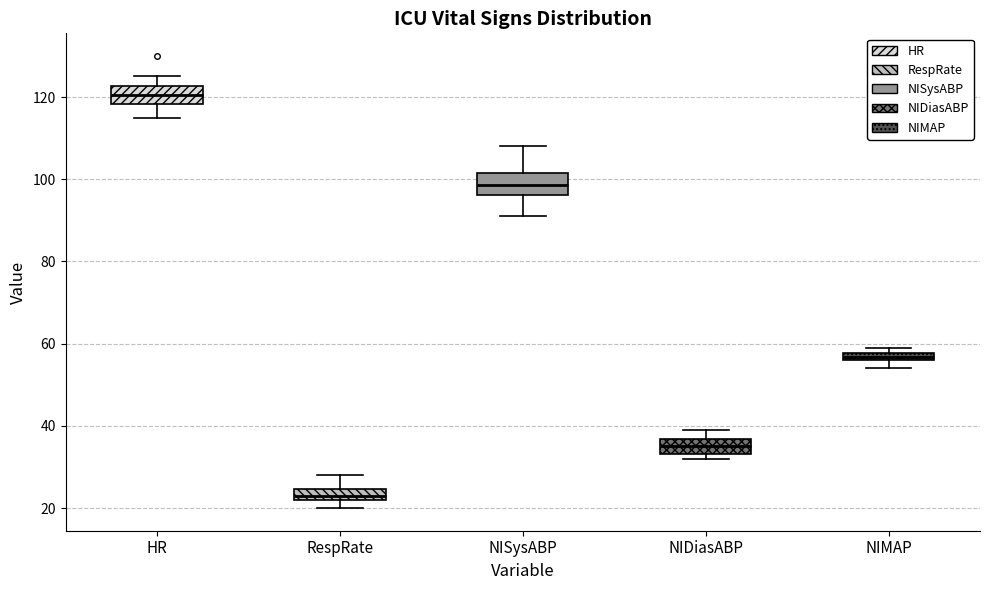

Which box's median line is the lowest?

RespRate